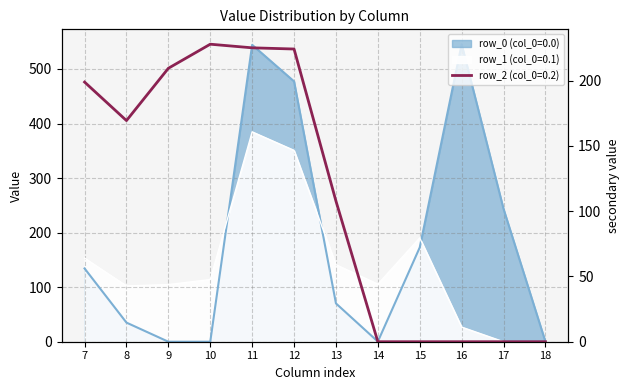

At which label does row_2 (col_0=0.2) reach its peak?

10